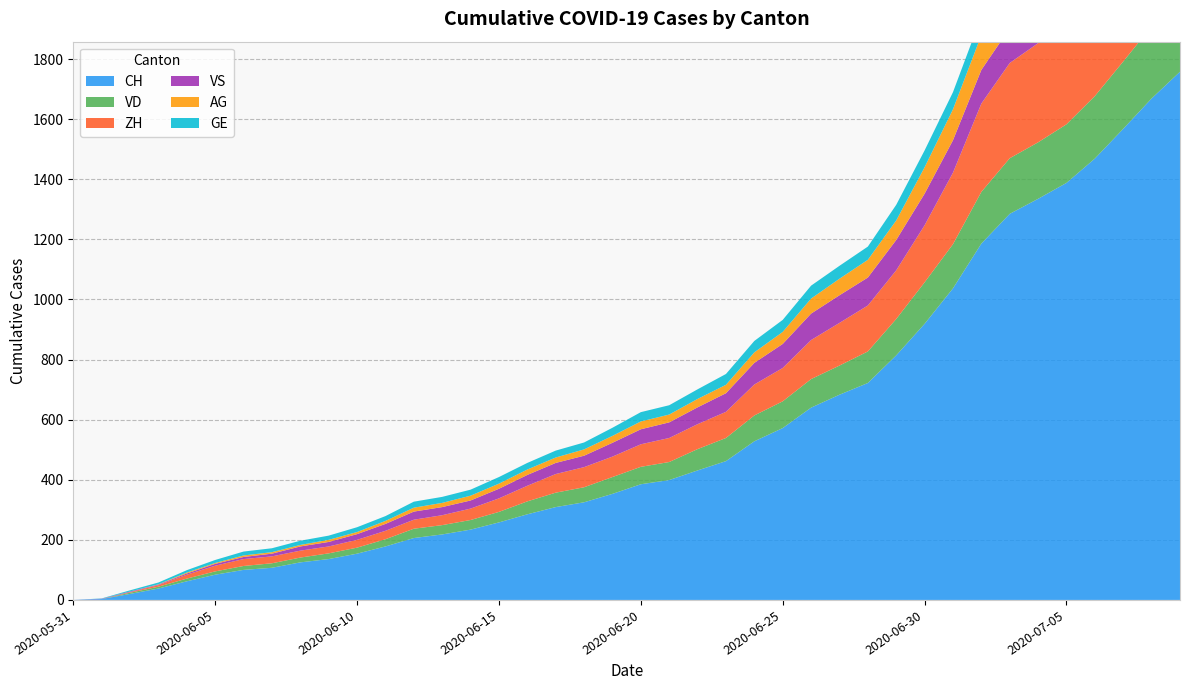

Reading left to right, extract all data points from this chart.

CH: 2020-05-31=0	2020-06-01=3	2020-06-02=20	2020-06-03=38	2020-06-04=62	2020-06-05=84	2020-06-06=100	2020-06-07=107	2020-06-08=125	2020-06-09=136	2020-06-10=154	2020-06-11=178	2020-06-12=206	2020-06-13=218	2020-06-14=234	2020-06-15=258	2020-06-16=285	2020-06-17=309	2020-06-18=325	2020-06-19=353	2020-06-20=385	2020-06-21=399	2020-06-22=431	2020-06-23=462	2020-06-24=528	2020-06-25=572	2020-06-26=640	2020-06-27=683	2020-06-28=722	2020-06-29=814	2020-06-30=919	2020-07-01=1037	2020-07-02=1186	2020-07-03=1285	2020-07-04=1335	2020-07-05=1388	2020-07-06=1469	2020-07-07=1568	2020-07-08=1669	2020-07-09=1758
VD: 2020-05-31=0	2020-06-01=0	2020-06-02=4	2020-06-03=6	2020-06-04=9	2020-06-05=11	2020-06-06=13	2020-06-07=15	2020-06-08=16	2020-06-09=19	2020-06-10=20	2020-06-11=24	2020-06-12=31	2020-06-13=31	2020-06-14=32	2020-06-15=35	2020-06-16=43	2020-06-17=48	2020-06-18=50	2020-06-19=56	2020-06-20=58	2020-06-21=60	2020-06-22=71	2020-06-23=77	2020-06-24=86	2020-06-25=89	2020-06-26=95	2020-06-27=97	2020-06-28=105	2020-06-29=121	2020-06-30=138	2020-07-01=147	2020-07-02=172	2020-07-03=185	2020-07-04=188	2020-07-05=195	2020-07-06=208	2020-07-07=224	2020-07-08=240	2020-07-09=252
ZH: 2020-05-31=0	2020-06-01=0	2020-06-02=2	2020-06-03=5	2020-06-04=13	2020-06-05=19	2020-06-06=23	2020-06-07=23	2020-06-08=23	2020-06-09=23	2020-06-10=26	2020-06-11=28	2020-06-12=30	2020-06-13=33	2020-06-14=38	2020-06-15=45	2020-06-16=52	2020-06-17=62	2020-06-18=67	2020-06-19=68	2020-06-20=75	2020-06-21=80	2020-06-22=83	2020-06-23=87	2020-06-24=103	2020-06-25=111	2020-06-26=130	2020-06-27=142	2020-06-28=153	2020-06-29=162	2020-06-30=190	2020-07-01=238	2020-07-02=294	2020-07-03=317	2020-07-04=330	2020-07-05=338	2020-07-06=357	2020-07-07=382	2020-07-08=405	2020-07-09=424
VS: 2020-05-31=0	2020-06-01=1	2020-06-02=2	2020-06-03=2	2020-06-04=4	2020-06-05=6	2020-06-06=7	2020-06-07=9	2020-06-08=14	2020-06-09=15	2020-06-10=19	2020-06-11=23	2020-06-12=27	2020-06-13=27	2020-06-14=27	2020-06-15=32	2020-06-16=36	2020-06-17=37	2020-06-18=38	2020-06-19=46	2020-06-20=50	2020-06-21=52	2020-06-22=56	2020-06-23=62	2020-06-24=72	2020-06-25=80	2020-06-26=88	2020-06-27=92	2020-06-28=93	2020-06-29=101	2020-06-30=105	2020-07-01=108	2020-07-02=112	2020-07-03=116	2020-07-04=118	2020-07-05=120	2020-07-06=123	2020-07-07=126	2020-07-08=126	2020-07-09=128
AG: 2020-05-31=0	2020-06-01=0	2020-06-02=0	2020-06-03=1	2020-06-04=3	2020-06-05=3	2020-06-06=5	2020-06-07=5	2020-06-08=5	2020-06-09=7	2020-06-10=7	2020-06-11=10	2020-06-12=13	2020-06-13=14	2020-06-14=16	2020-06-15=17	2020-06-16=18	2020-06-17=18	2020-06-18=21	2020-06-19=23	2020-06-20=26	2020-06-21=26	2020-06-22=28	2020-06-23=28	2020-06-24=35	2020-06-25=40	2020-06-26=50	2020-06-27=55	2020-06-28=59	2020-06-29=65	2020-06-30=88	2020-07-01=103	2020-07-02=116	2020-07-03=120	2020-07-04=123	2020-07-05=125	2020-07-06=132	2020-07-07=140	2020-07-08=147	2020-07-09=153
GE: 2020-05-31=0	2020-06-01=1	2020-06-02=4	2020-06-03=6	2020-06-04=8	2020-06-05=10	2020-06-06=13	2020-06-07=13	2020-06-08=14	2020-06-09=14	2020-06-10=16	2020-06-11=16	2020-06-12=20	2020-06-13=20	2020-06-14=20	2020-06-15=22	2020-06-16=22	2020-06-17=23	2020-06-18=23	2020-06-19=27	2020-06-20=31	2020-06-21=31	2020-06-22=32	2020-06-23=36	2020-06-24=38	2020-06-25=40	2020-06-26=43	2020-06-27=43	2020-06-28=44	2020-06-29=52	2020-06-30=56	2020-07-01=57	2020-07-02=62	2020-07-03=64	2020-07-04=67	2020-07-05=69	2020-07-06=76	2020-07-07=80	2020-07-08=84	2020-07-09=92